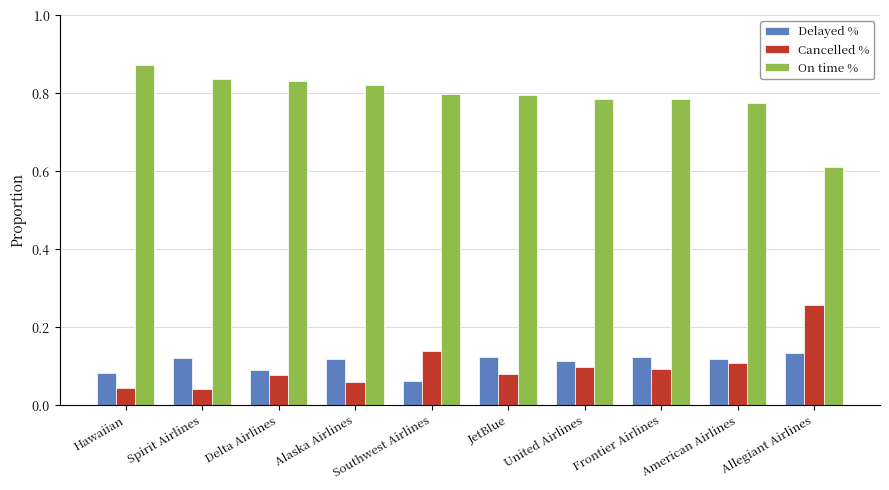

Is the value of Delayed % at Alaska Airlines greater than the value of Cancelled % at Frontier Airlines?

Yes